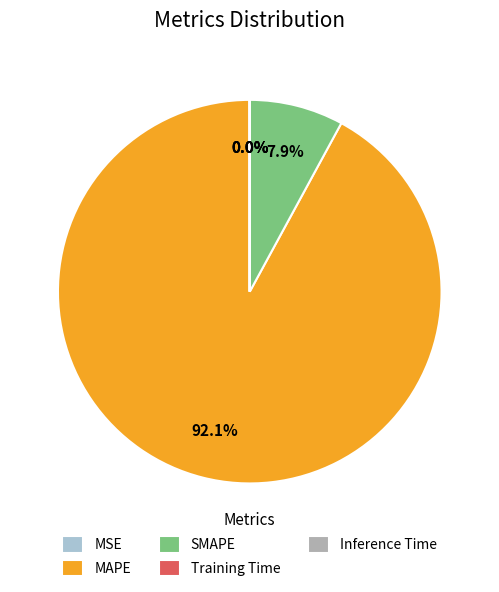

Is there any slice that represents more than half of the pie?

Yes